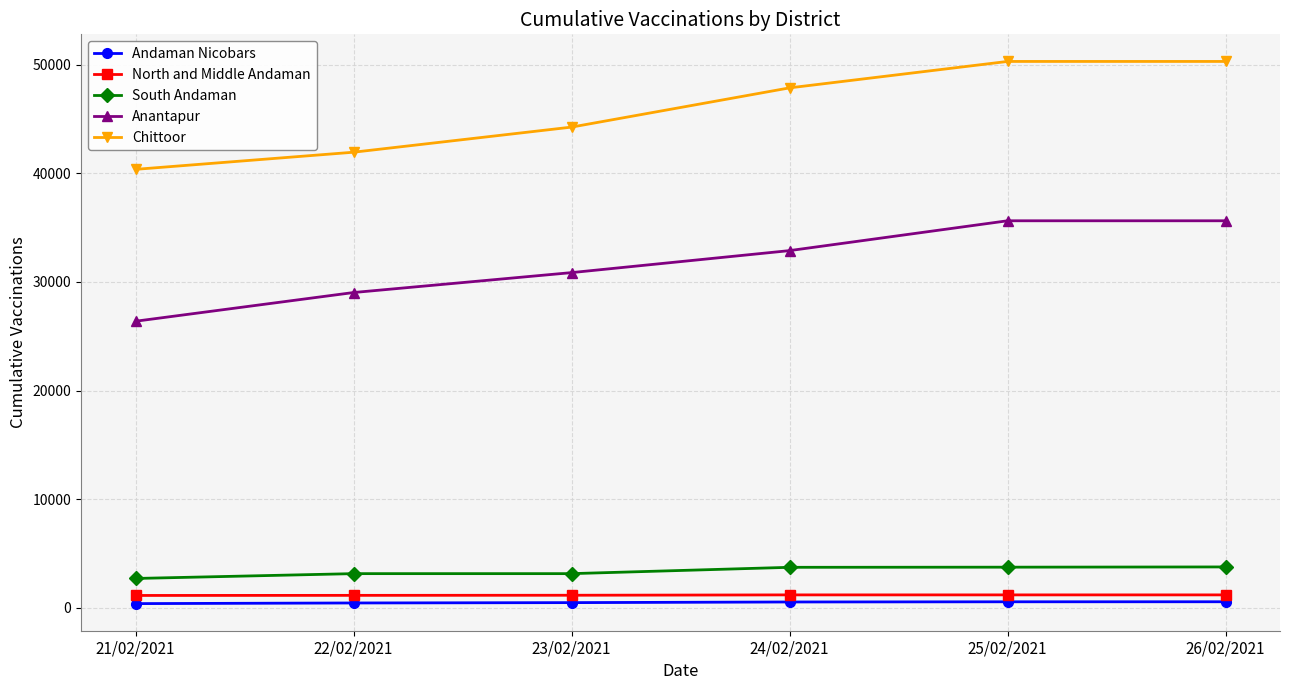

At 24/02/2021, list the series in order from largest to smallest.

Chittoor, Anantapur, South Andaman, North and Middle Andaman, Andaman Nicobars